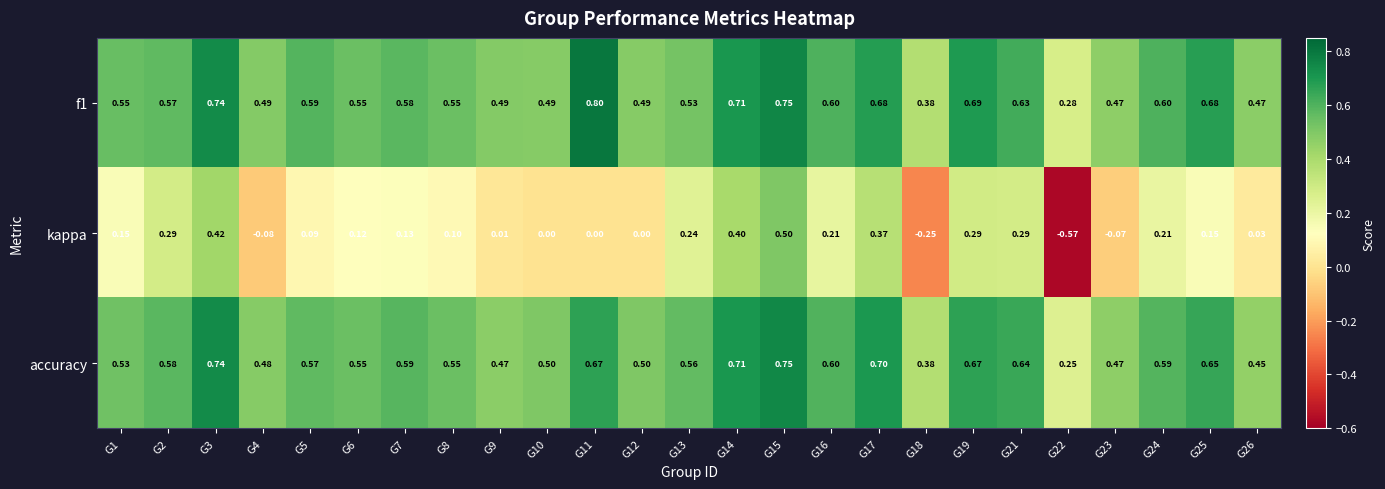

Which series changed the most between G11 and G17?

kappa